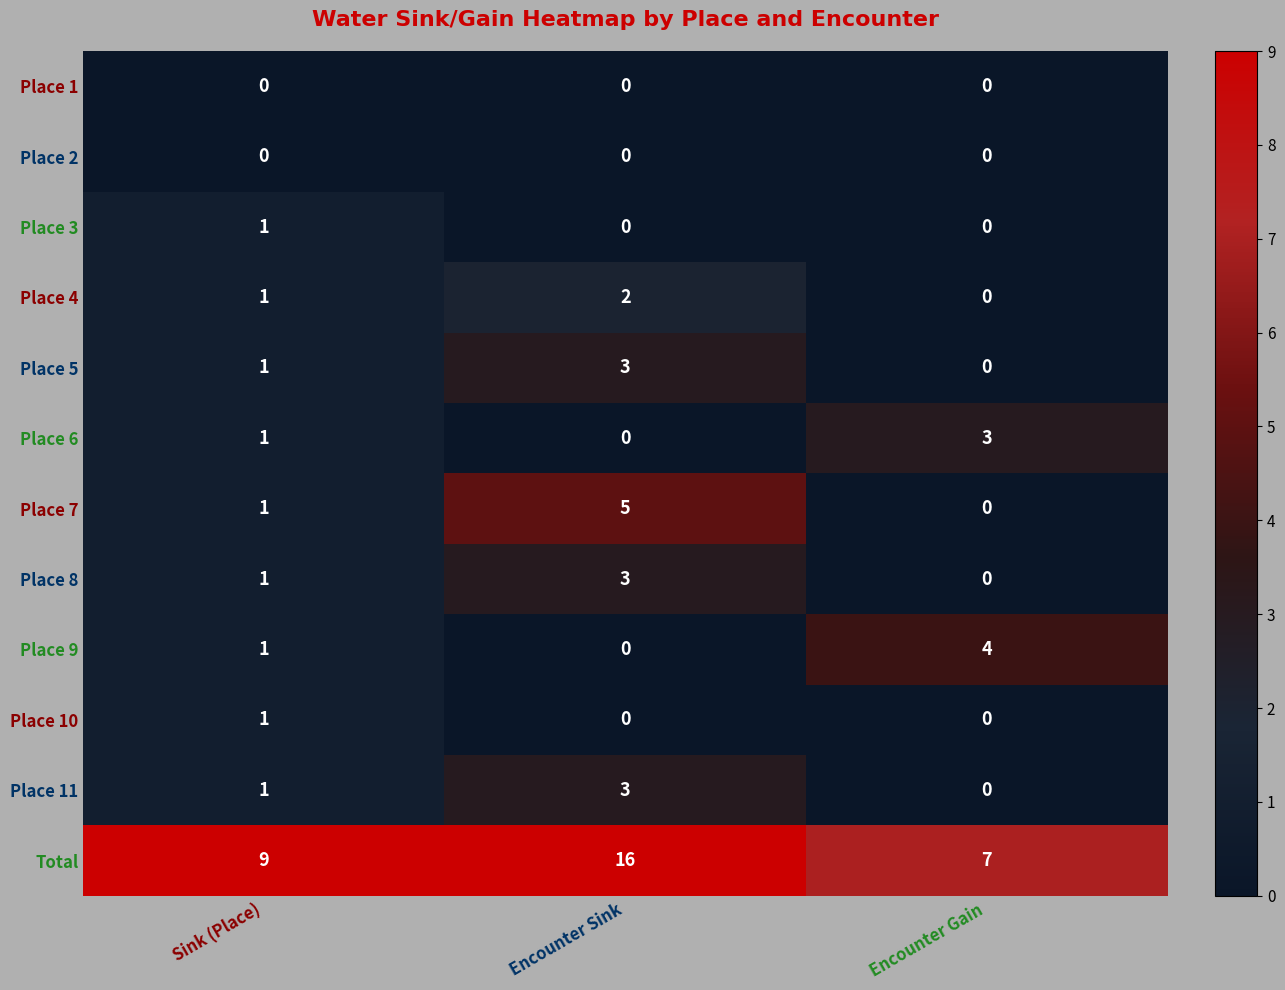

What is the spread (max minus min) of values at Sink (Place)?

9